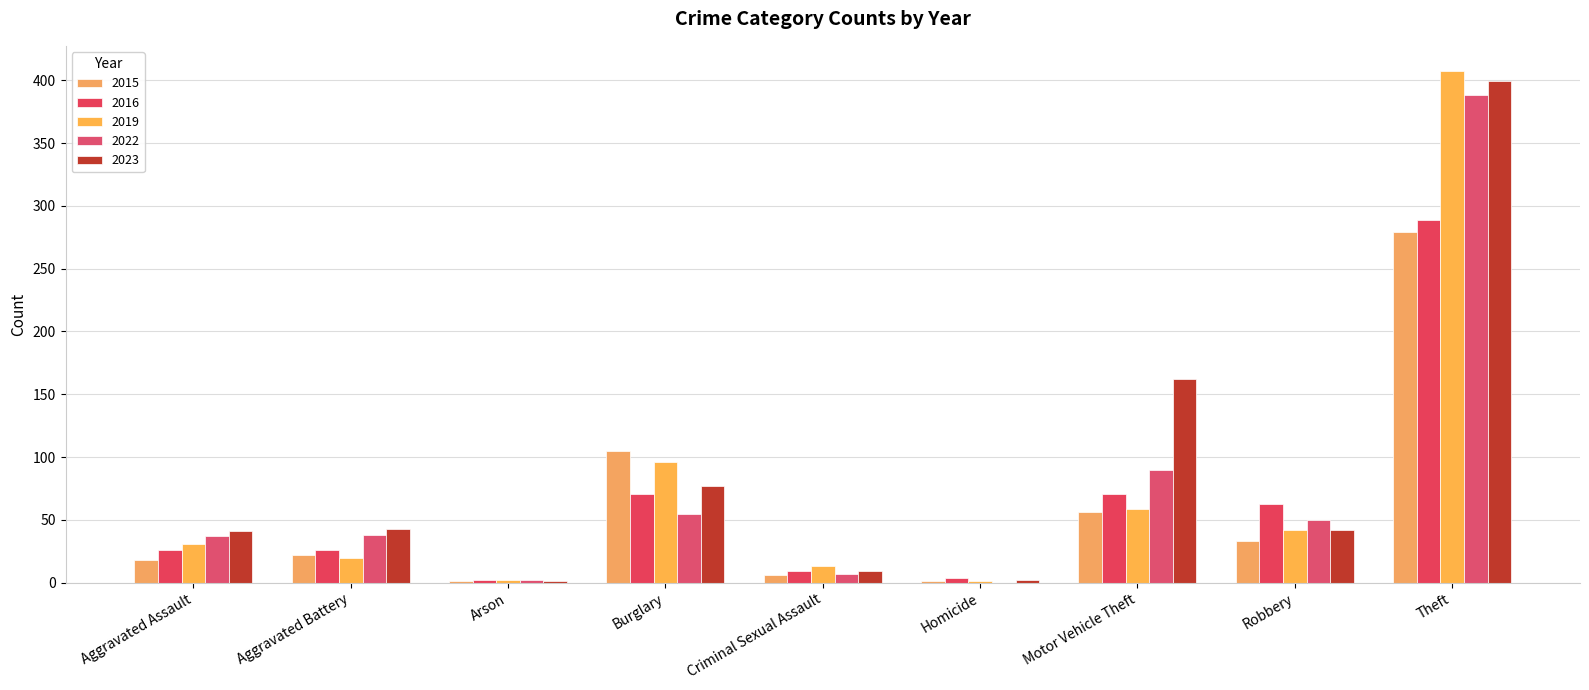

How many groups of bars are there?

9